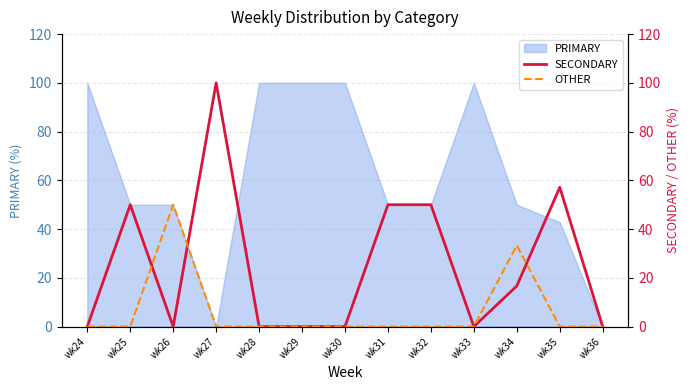

True or false: PRIMARY has a value of 61.7 at wk33.

False